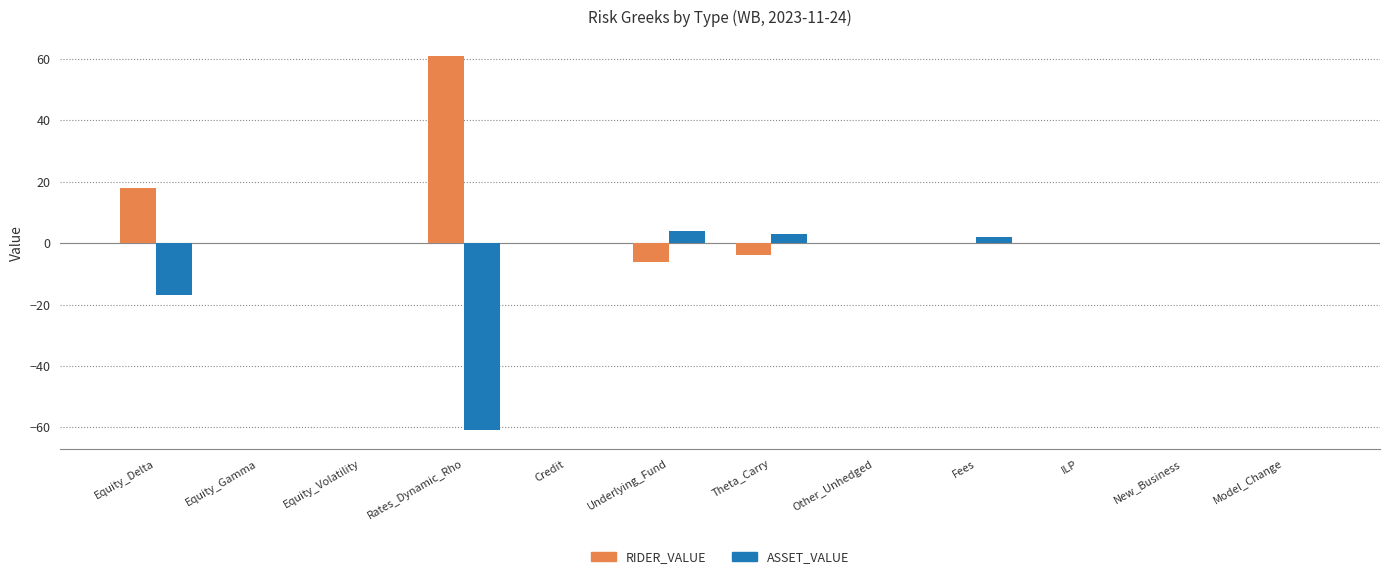

The value of RIDER_VALUE at Equity_Gamma is 0. True or false?

True